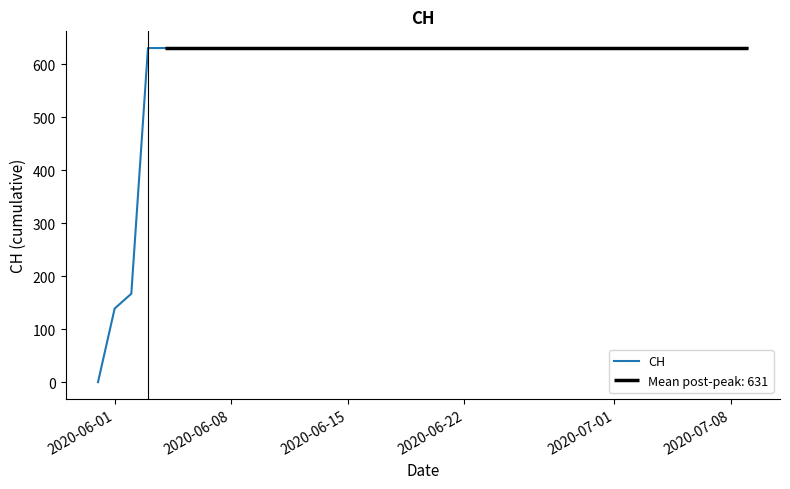

What is the average value?

591